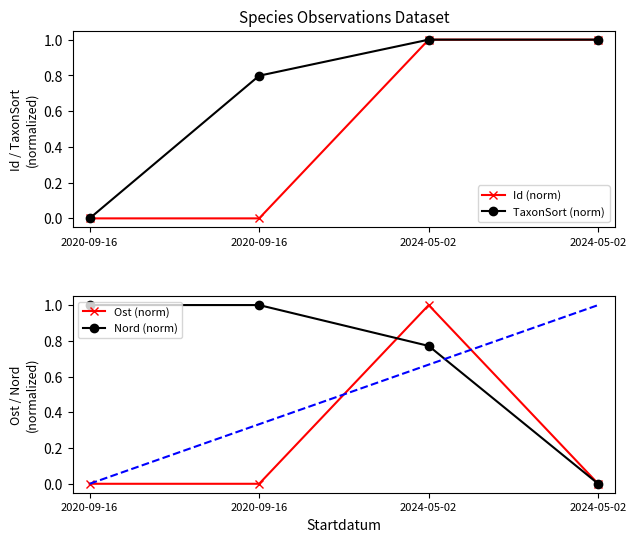

Which series has the largest range (max minus min)?

Id (norm)